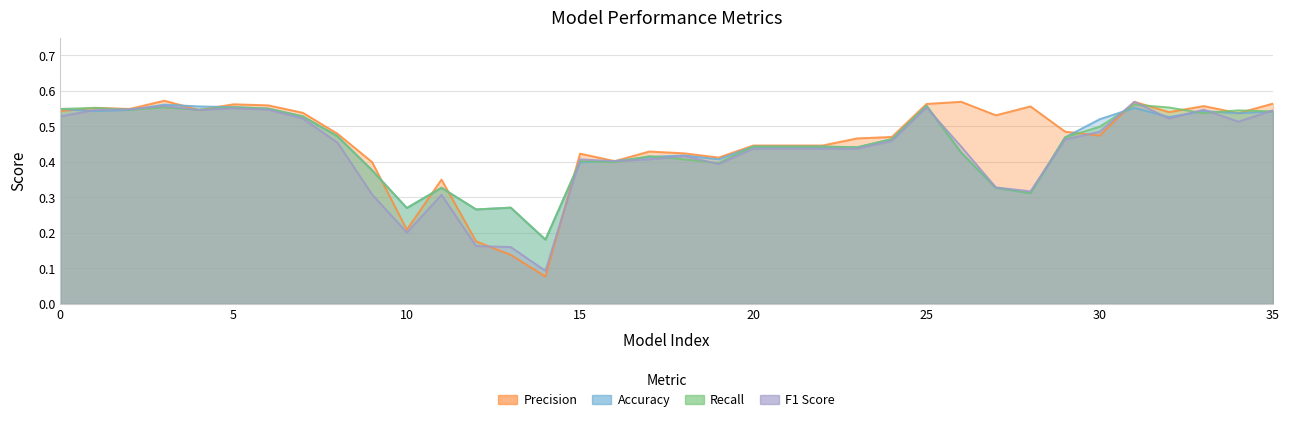

Reading left to right, list all the values displayed in this chart.

Accuracy: 0.5	0.5	0.5	0.6	0.6	0.6	0.6	0.5	0.5	0.4	0.3	0.3	0.3	0.3	0.2	0.4	0.4	0.4	0.4	0.4	0.4	0.4	0.4	0.4	0.5	0.6	0.4	0.3	0.3	0.5	0.5	0.6	0.5	0.5	0.5	0.5
Recall: 0.5	0.6	0.5	0.6	0.5	0.6	0.6	0.5	0.5	0.4	0.3	0.3	0.3	0.3	0.2	0.4	0.4	0.4	0.4	0.4	0.4	0.4	0.4	0.4	0.5	0.6	0.4	0.3	0.3	0.5	0.5	0.6	0.6	0.5	0.5	0.5
Precision: 0.5	0.6	0.5	0.6	0.5	0.6	0.6	0.5	0.5	0.4	0.2	0.3	0.2	0.1	0.1	0.4	0.4	0.4	0.4	0.4	0.4	0.4	0.4	0.5	0.5	0.6	0.6	0.5	0.6	0.5	0.5	0.6	0.5	0.6	0.5	0.6
F1 Score: 0.5	0.5	0.5	0.6	0.5	0.6	0.5	0.5	0.5	0.3	0.2	0.3	0.2	0.2	0.1	0.4	0.4	0.4	0.4	0.4	0.4	0.4	0.4	0.4	0.5	0.6	0.4	0.3	0.3	0.5	0.5	0.6	0.5	0.5	0.5	0.5